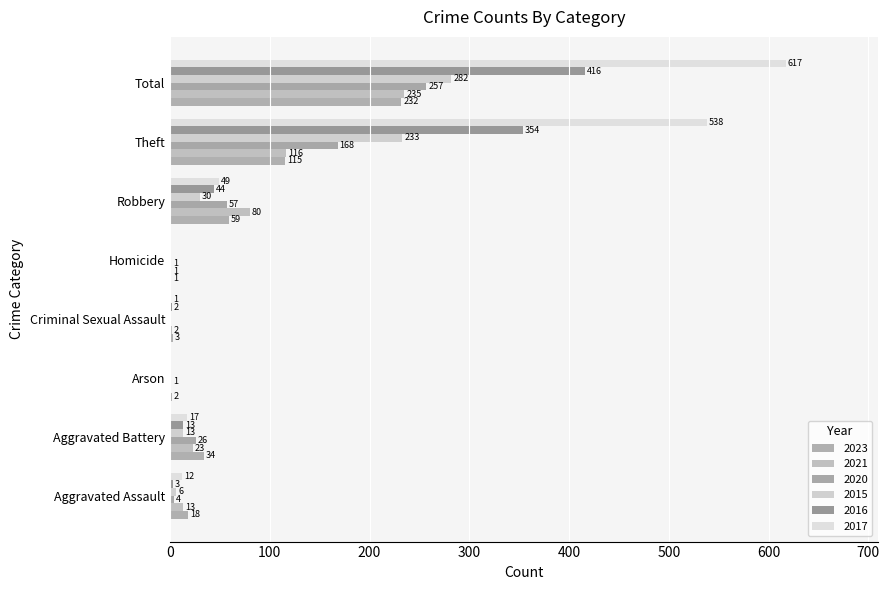

What is the approximate value of 2016 at Total, to the nearest 10?

420